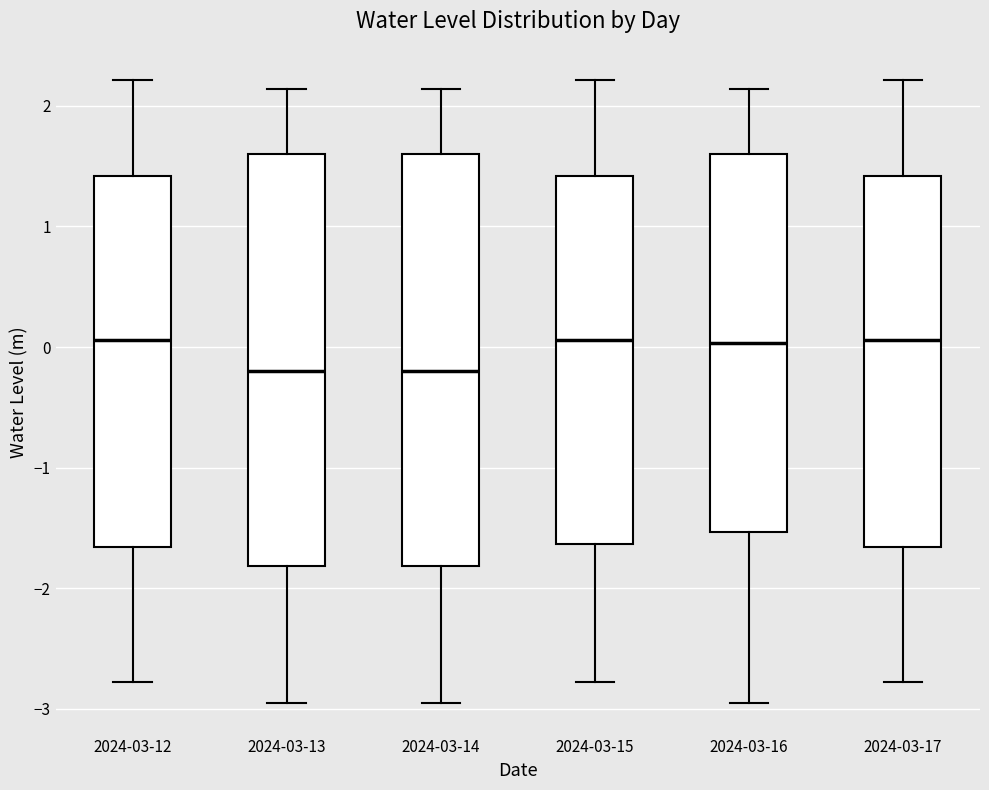

Reading left to right, read every box against the y-axis: the position of its median line, the range the box covers, and the ends of its whiskers. The values are not printed on the chart, so give them approximately, as read against the axis.

2024-03-12: median 0.1, box -1.7 to 1.4, whiskers -2.8 to 2.2
2024-03-13: median -0.2, box -1.8 to 1.6, whiskers -3.0 to 2.1
2024-03-14: median -0.2, box -1.8 to 1.6, whiskers -3.0 to 2.1
2024-03-15: median 0.1, box -1.6 to 1.4, whiskers -2.8 to 2.2
2024-03-16: median 0.0, box -1.5 to 1.6, whiskers -3.0 to 2.1
2024-03-17: median 0.1, box -1.7 to 1.4, whiskers -2.8 to 2.2